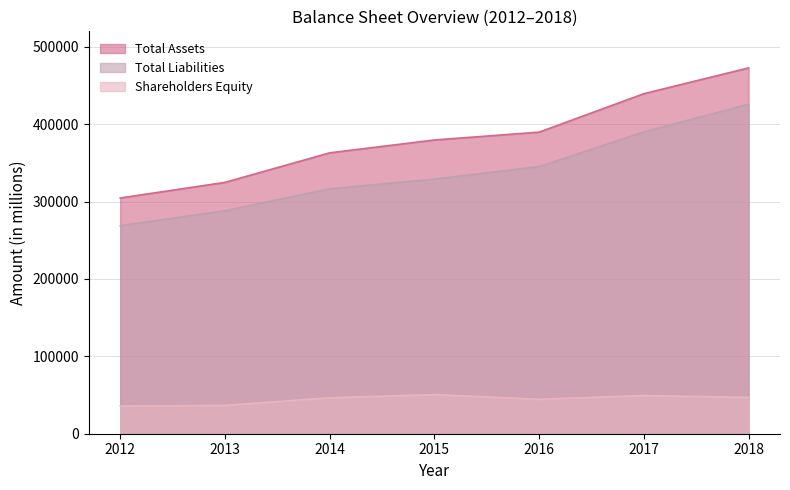

How many lines are shown in the chart?

3